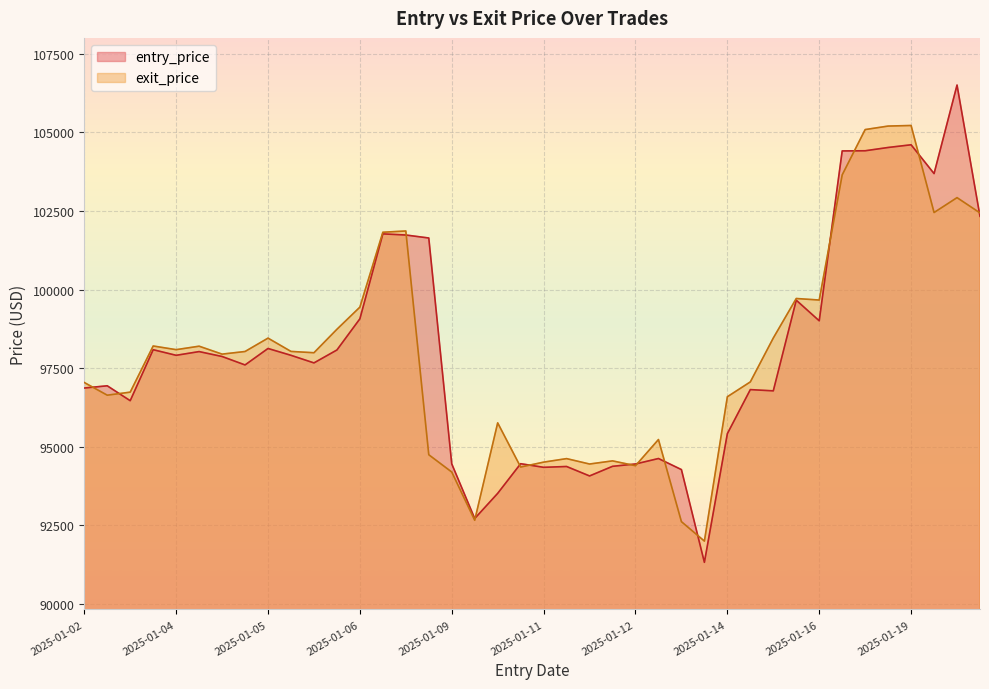

How many interior local peaks does the exit_price series have?

11